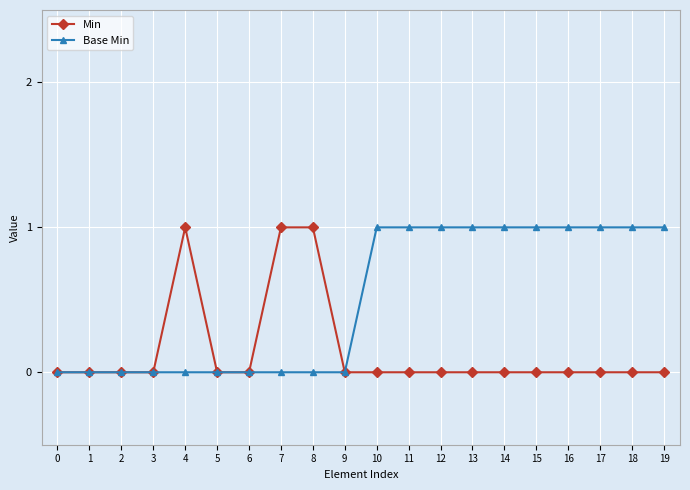

Which series has the largest total across all categories?

Base Min